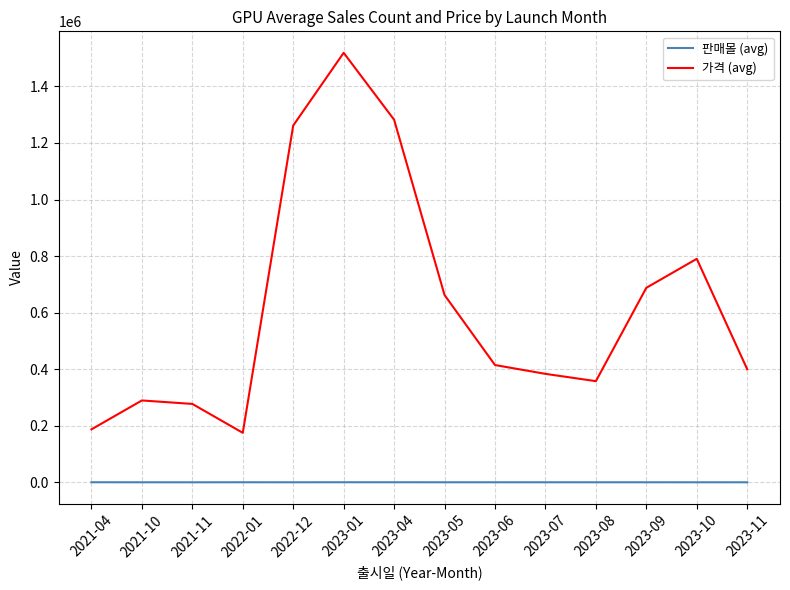

Which series has the largest range (max minus min)?

가격 (avg)